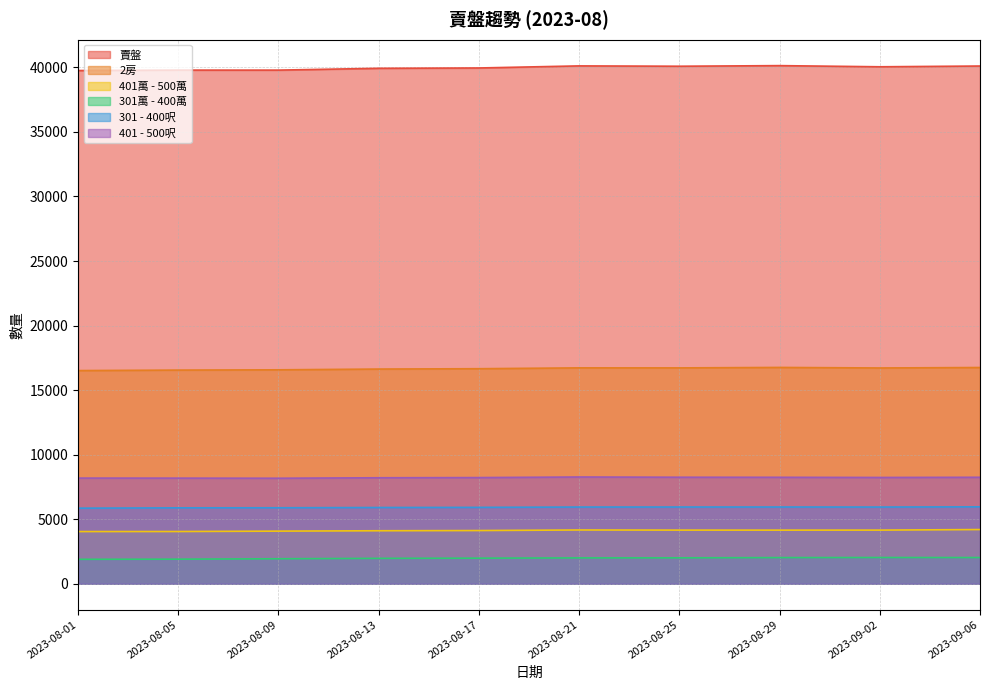

What is the total value across all series at 2023-08-05?

76366